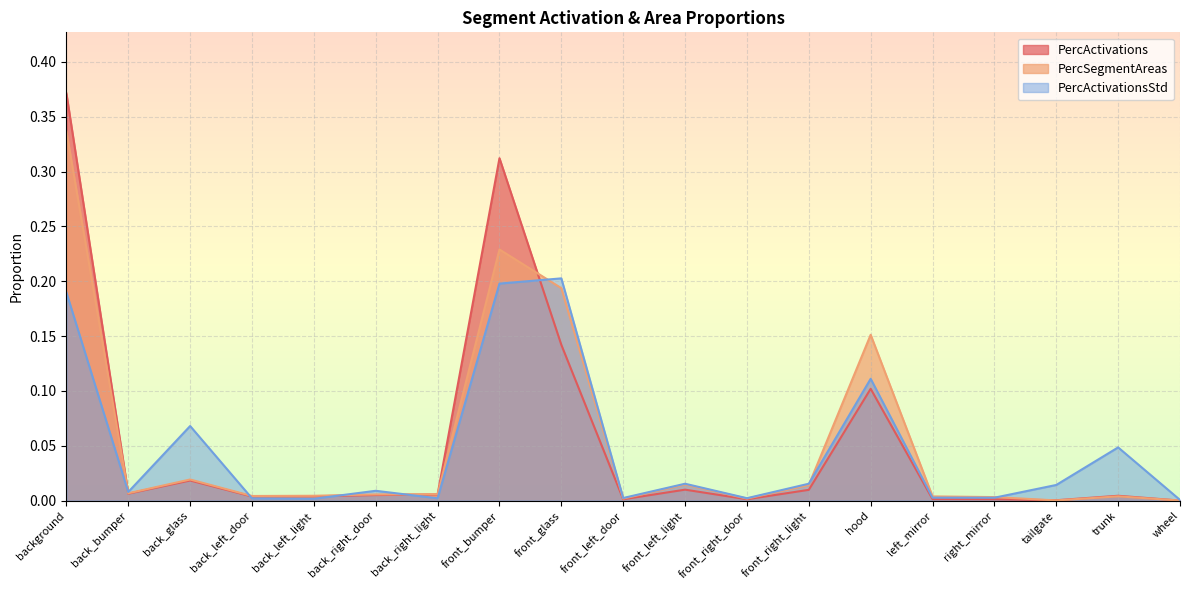

What is the difference between the maximum and minimum values in the PercSegmentAreas series?

0.3